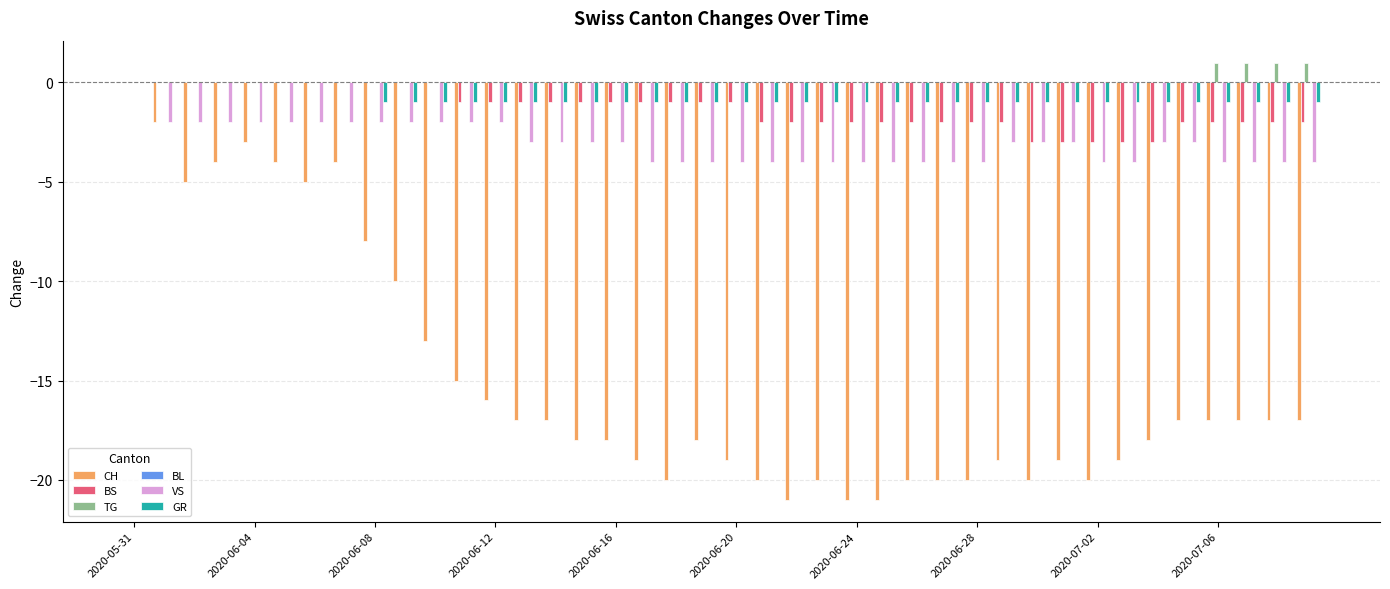

What is the sum of all TG values?

4